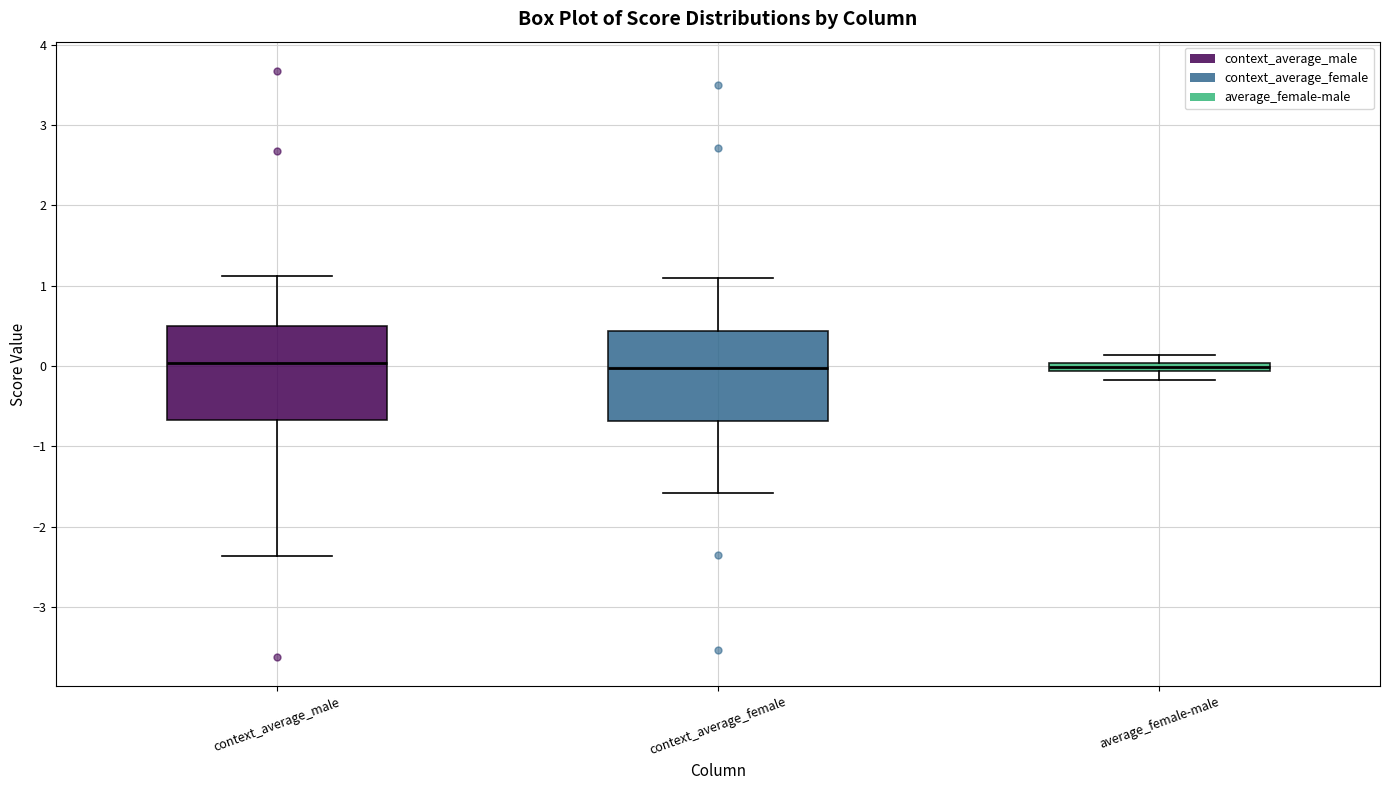

Where is the upper edge of the box for average_female-male on the y-axis? The values are not printed on the chart, so give them approximately, as read against the axis.

0.0